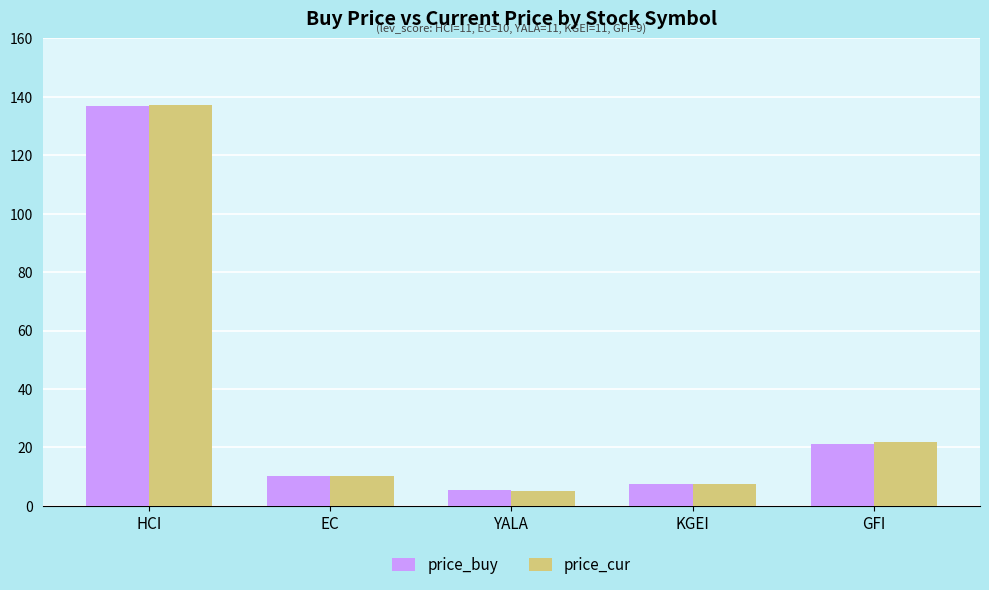

Where does the price_buy series first go above 10?

HCI